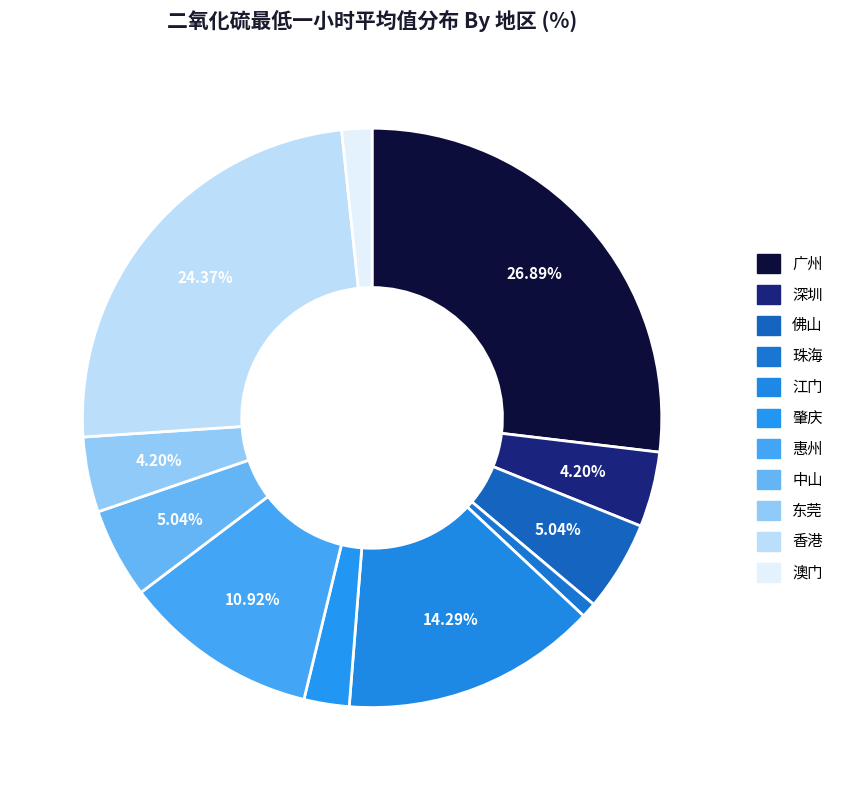

Rank the categories by value from lowest to highest.

珠海, 澳门, 肇庆, 深圳, 东莞, 佛山, 中山, 惠州, 江门, 香港, 广州